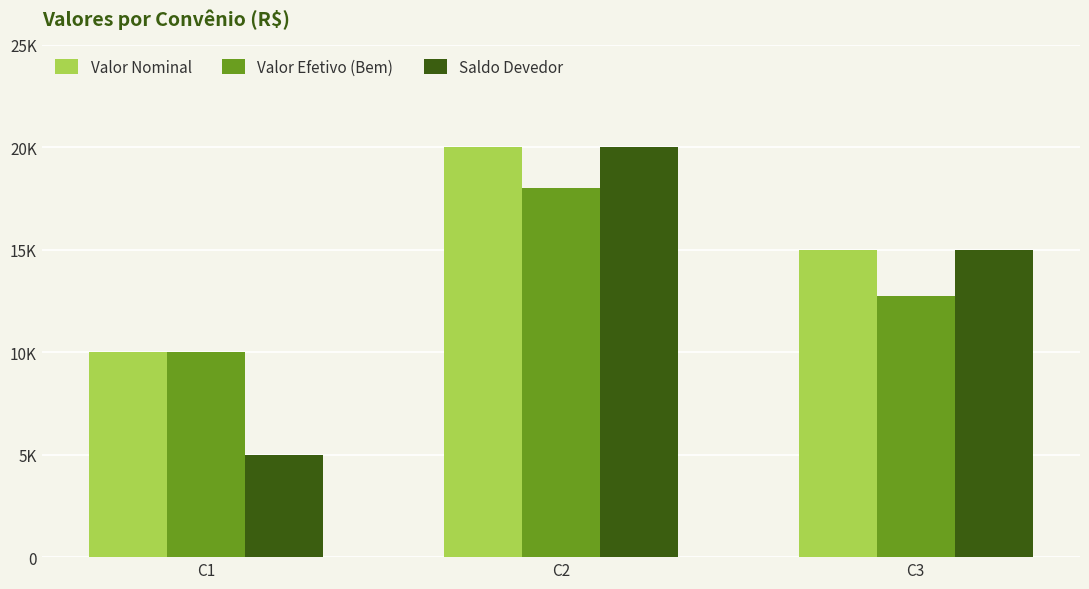

The value of Saldo Devedor at C2 is 20000. True or false?

True